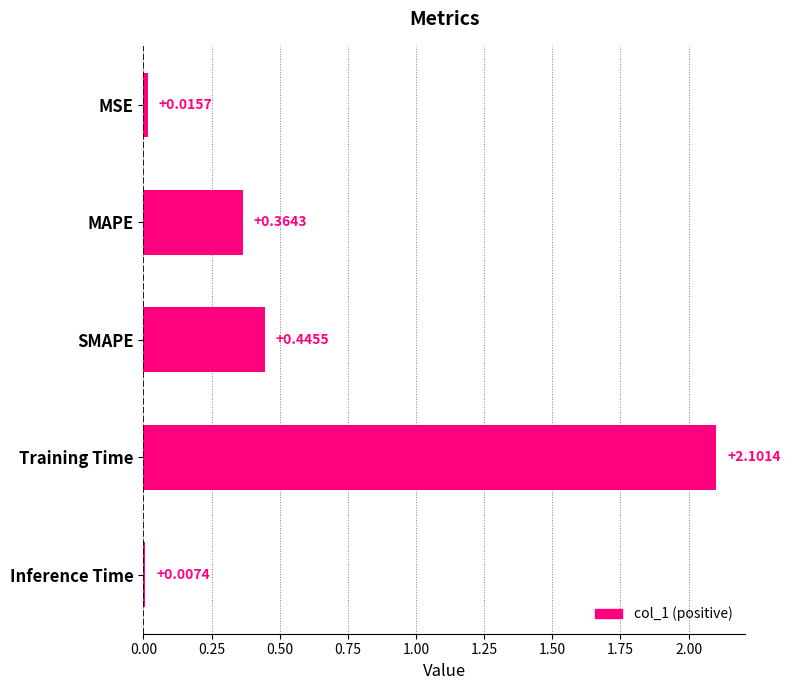

How many bars are there in total?

5